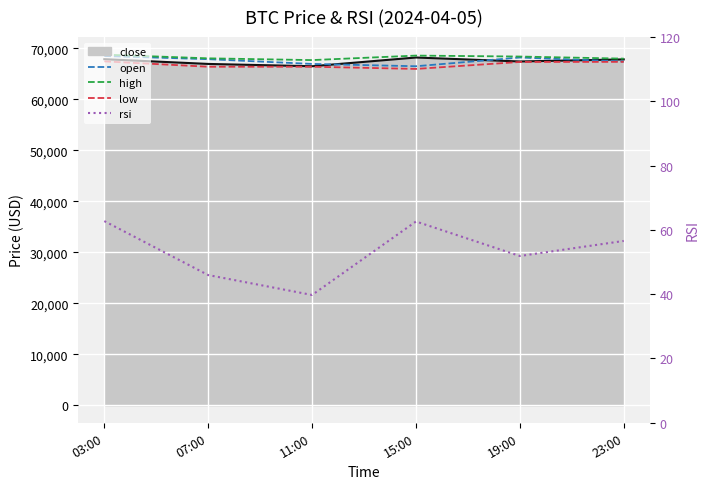

At how many categories does at least one series exceed 40075?

6